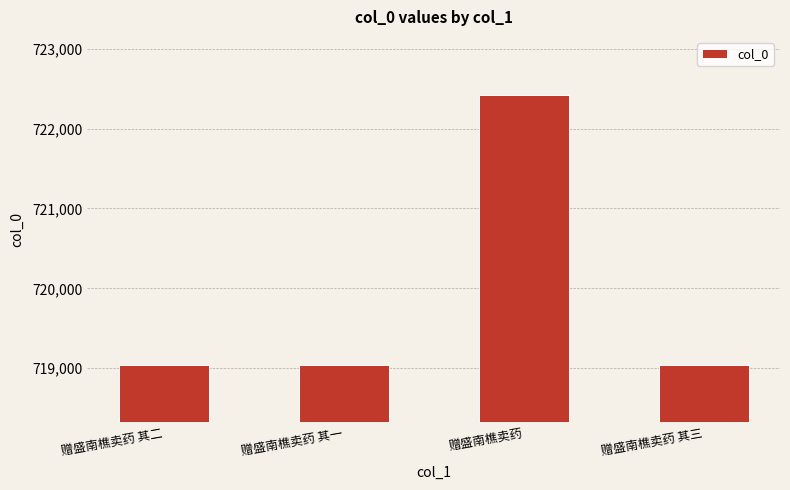

What is the ratio of the value at 赠盛南樵卖药 其三 to the value at 赠盛南樵卖药?

1.0